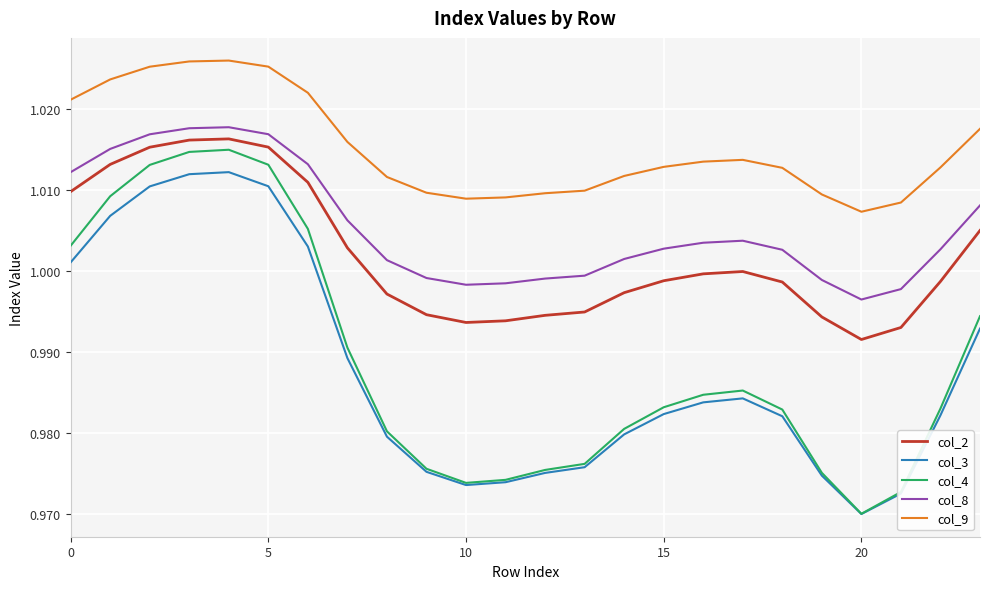

Which series has the largest total across all categories?

col_9